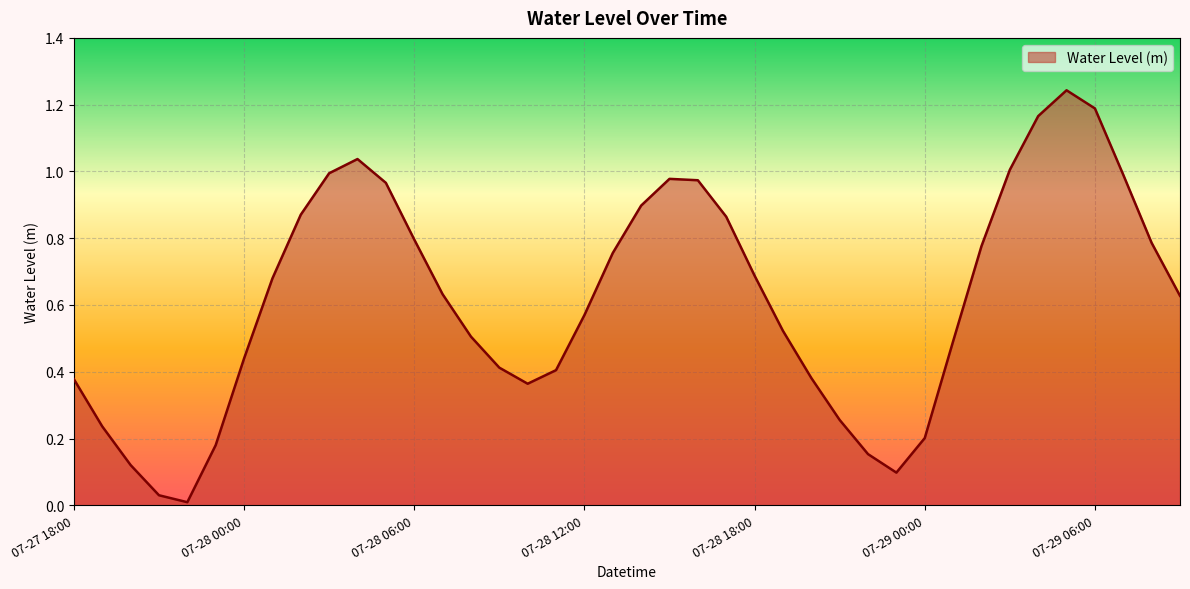

How many interior local valleys (lower than both neighbors) does the data have?

3